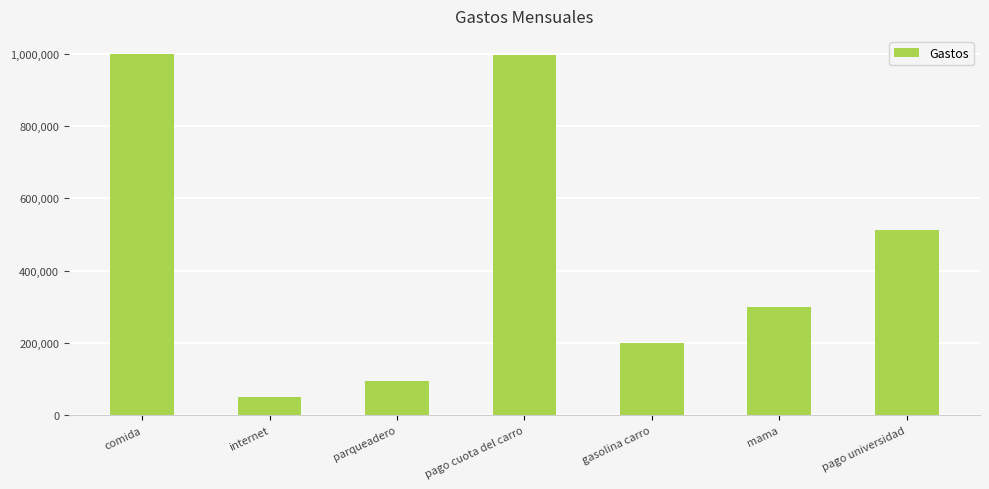

What is the change in value from internet to gasolina carro?

+150000